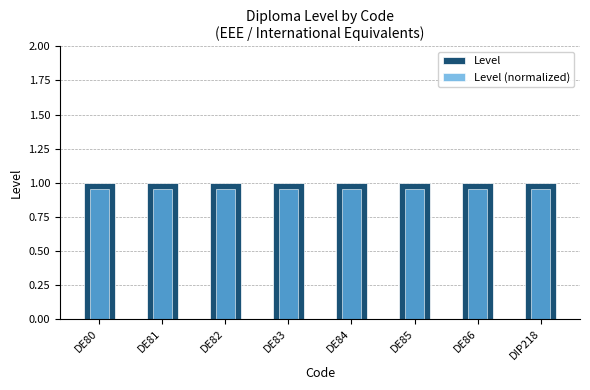

What position from the left is DIP218?

8